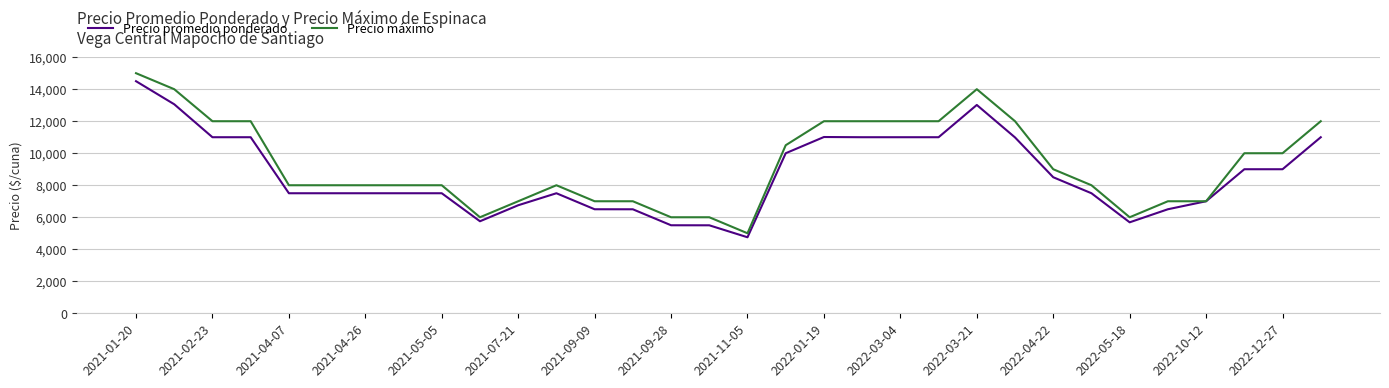

Rank the series by their average value, from highest to lowest.

Precio máximo, Precio promedio ponderado